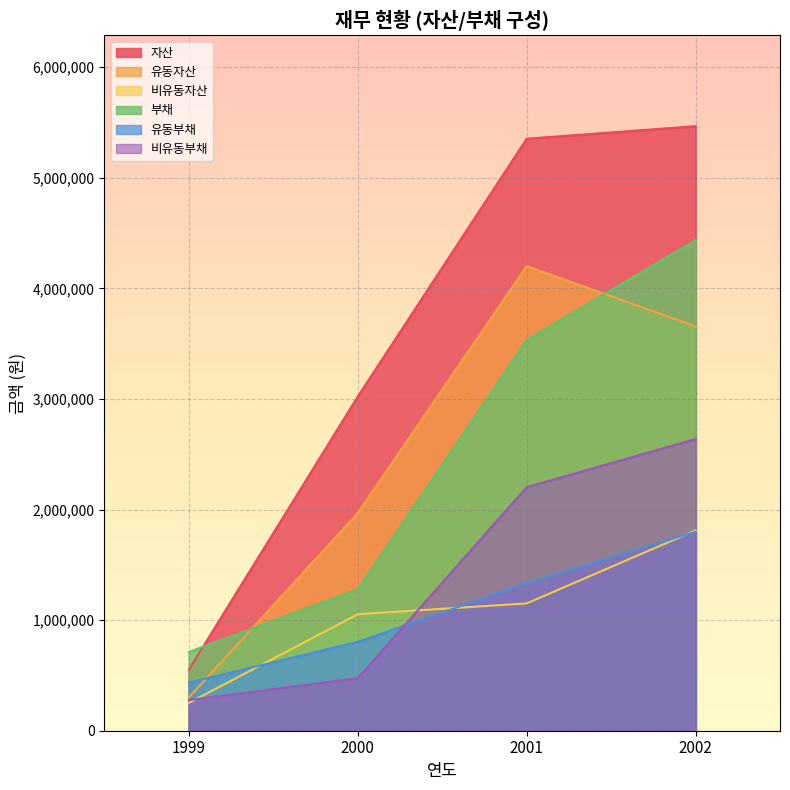

At how many categories does at least one series exceed 1764416?

3